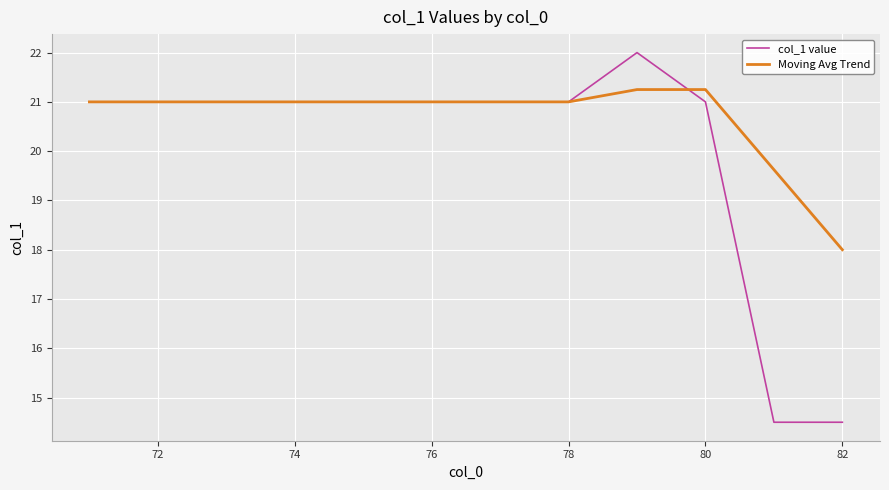

What is the smallest value displayed?

14.5